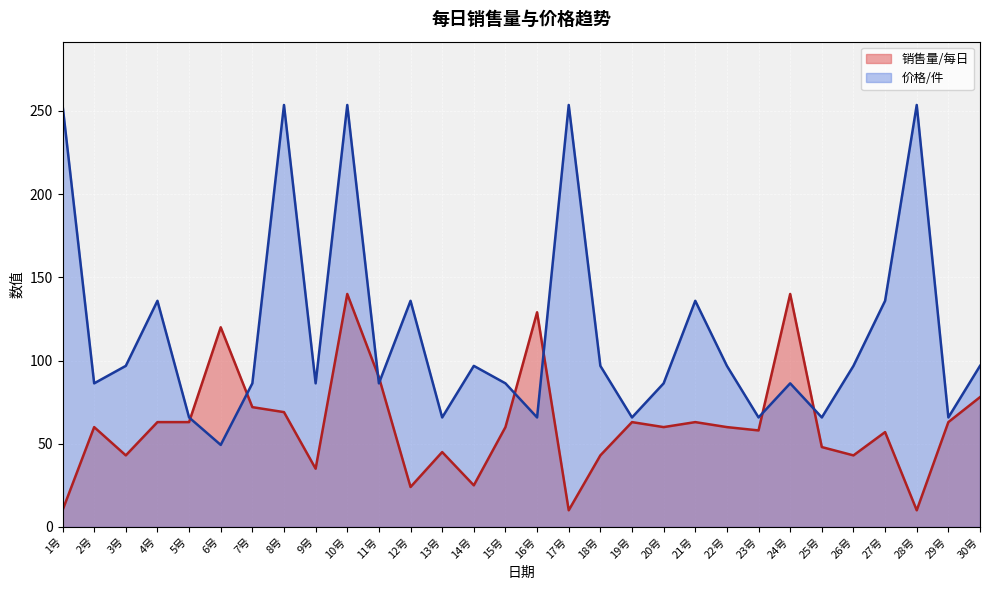

Does the chart display data point markers on the line(s)?

No